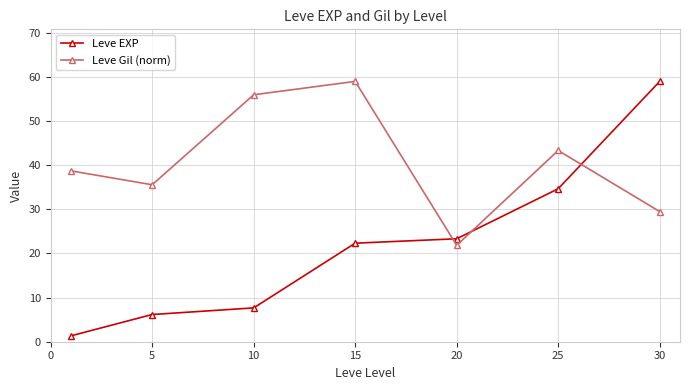

What is the average value of the Leve Gil (norm) series?

40.6